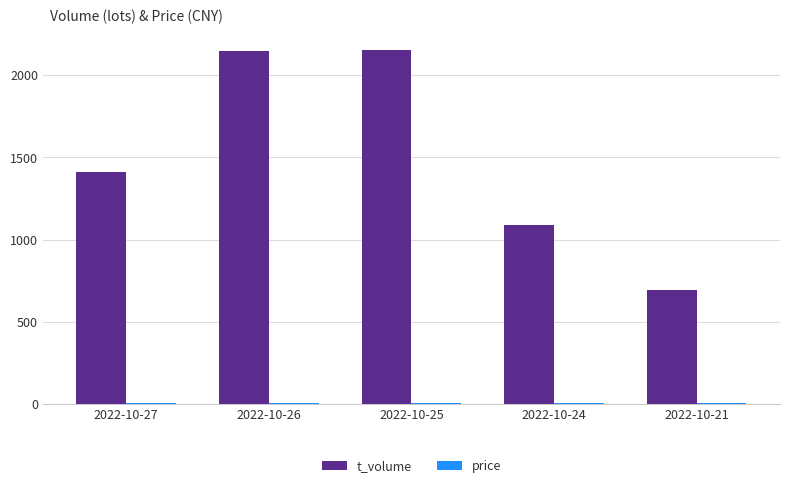

What is the maximum value shown in the chart?

2156.0